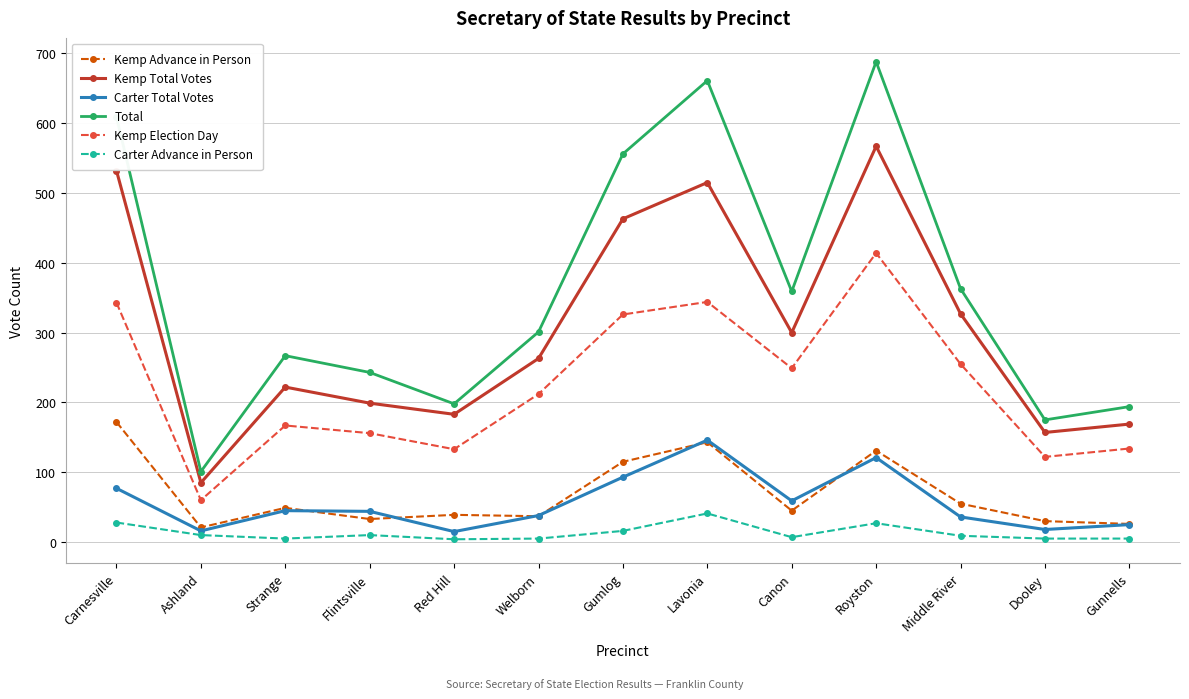

Which series has the largest total across all categories?

Total